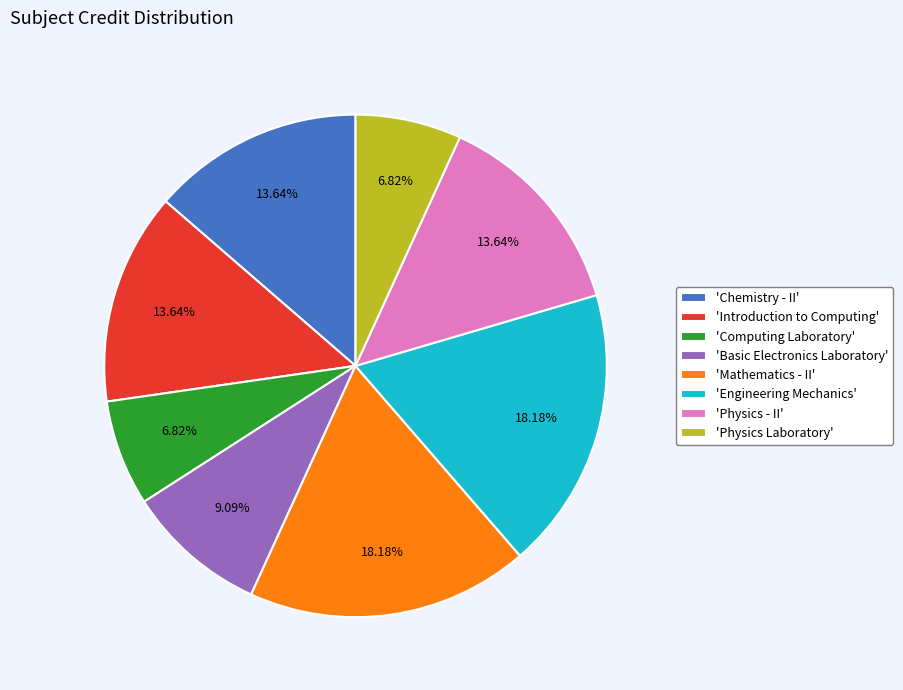

Is the sum of 'Introduction to Computing' and 'Computing Laboratory' greater than half?

No